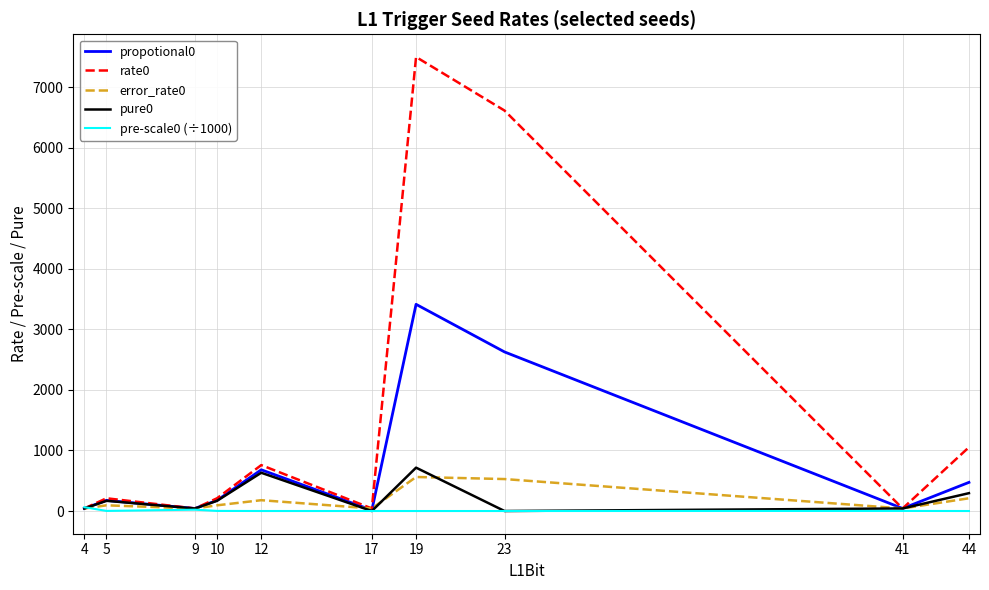

What is the maximum value shown in the chart?

7496.5